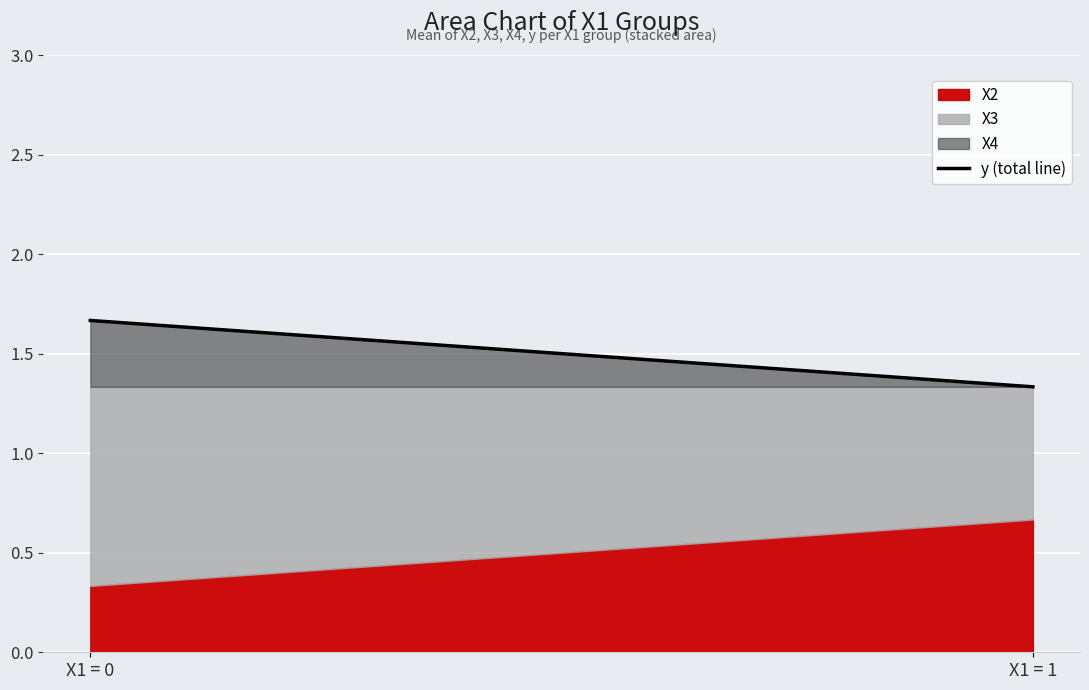

How many lines are shown in the chart?

3